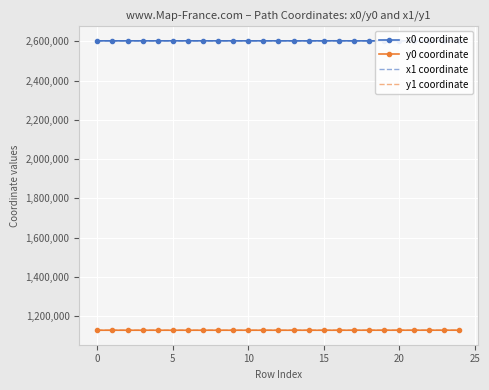

What is the difference between the second highest and second lowest values in the x1 coordinate series?

175.7